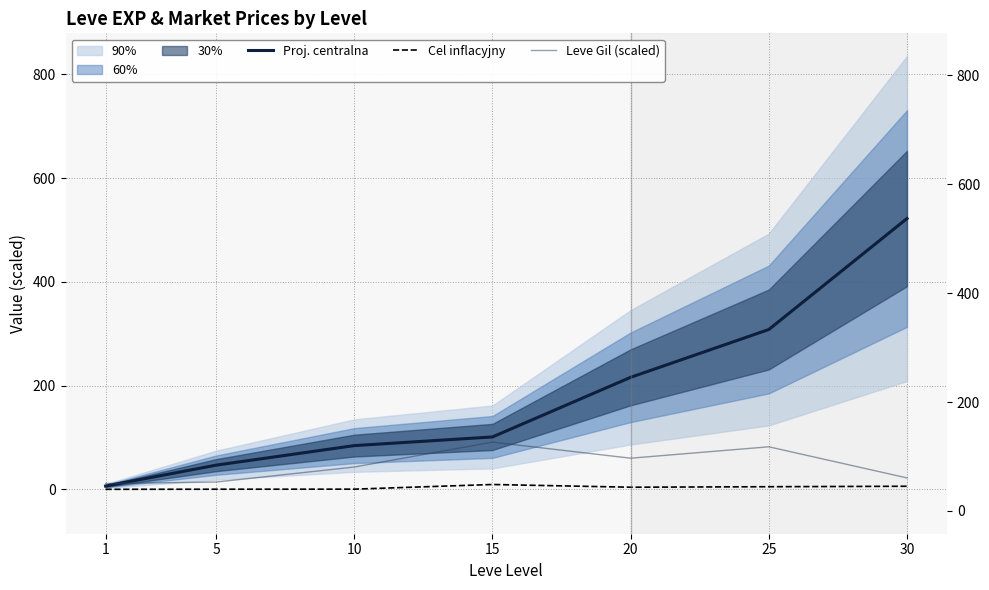

Rank the series by their average value, from lowest to highest.

Cel inflacyjny, Leve Gil (scaled), Proj. centralna